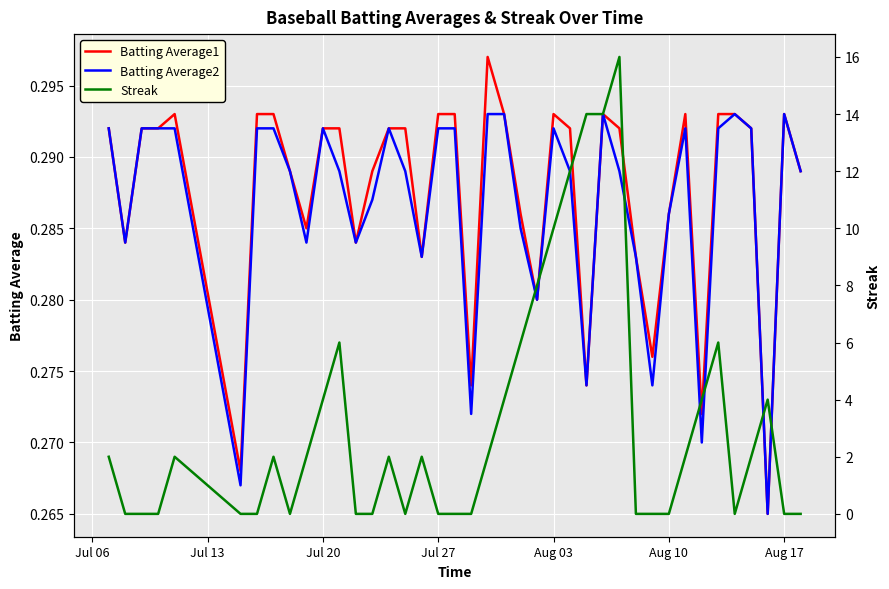

Is it true that Batting Average1 equals 0.2 at Aug 17?

False